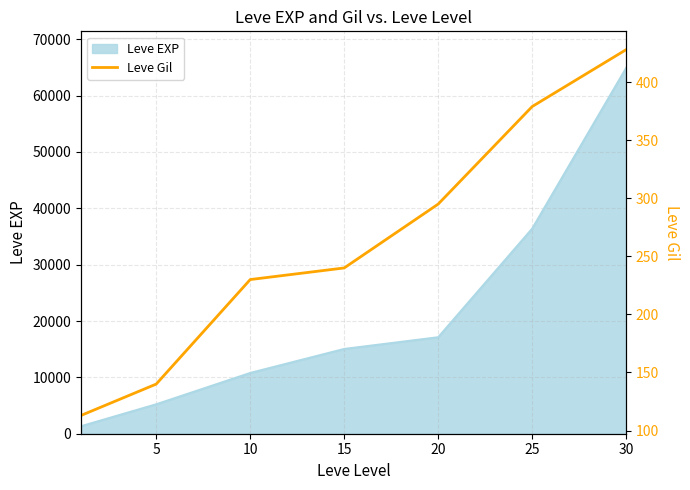

The value of Leve EXP at 5 is 5220. True or false?

True